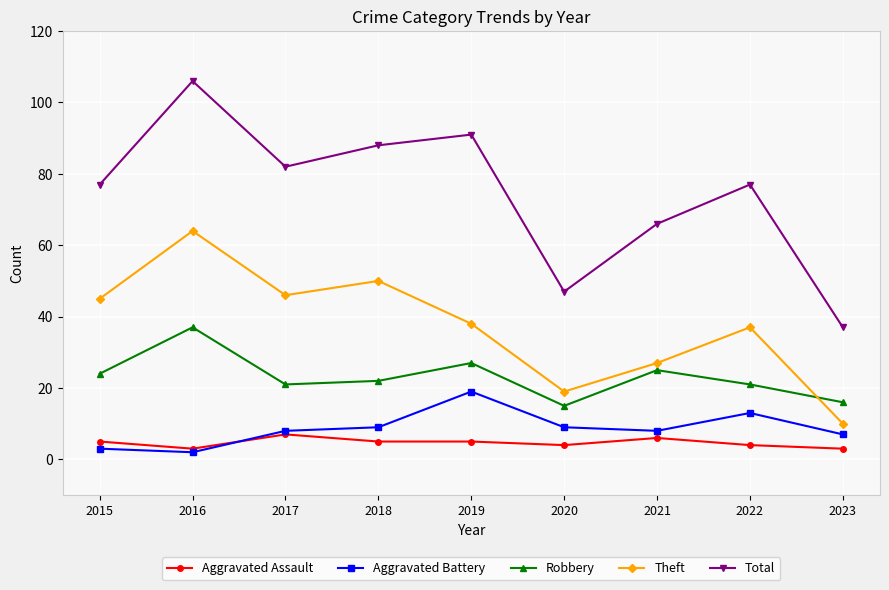

Between 2016 and 2017, which series saw the biggest shift?

Total